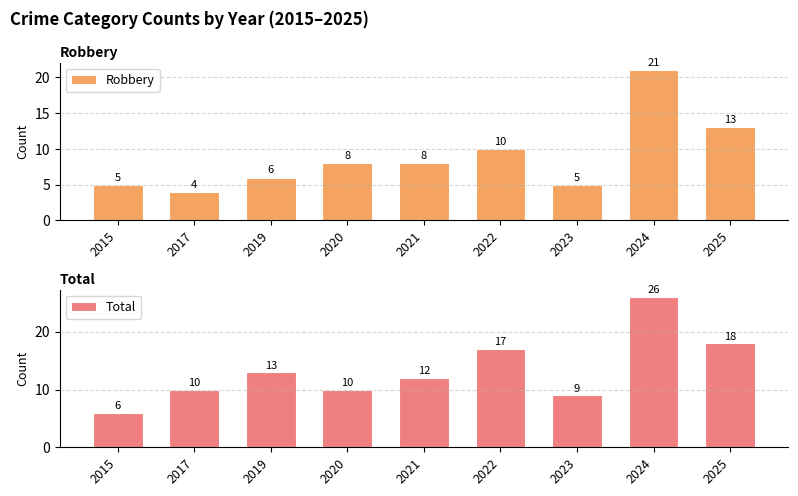

Does the chart contain stacked bars?

No